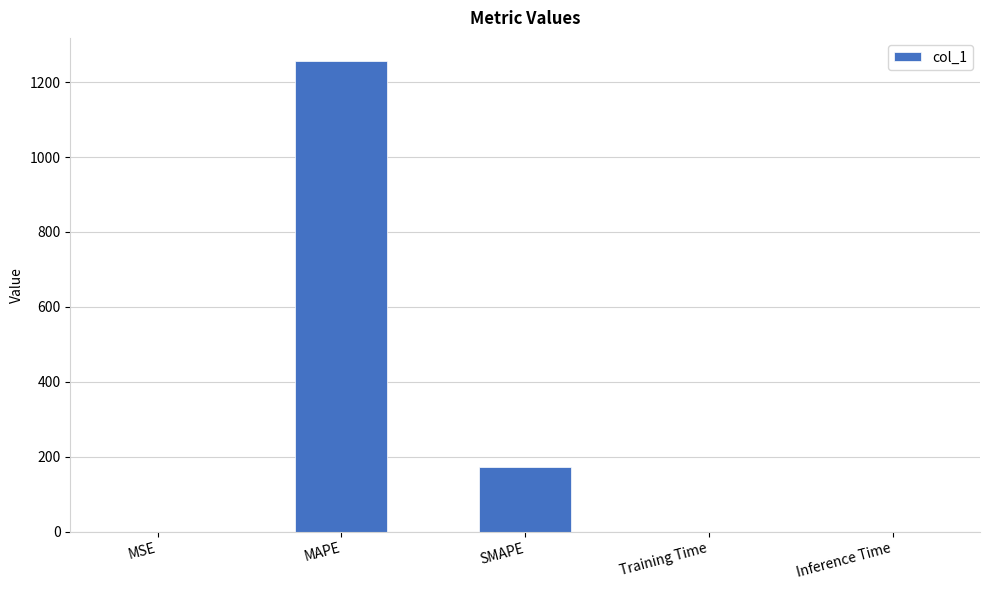

What is the greatest value displayed?

1255.2